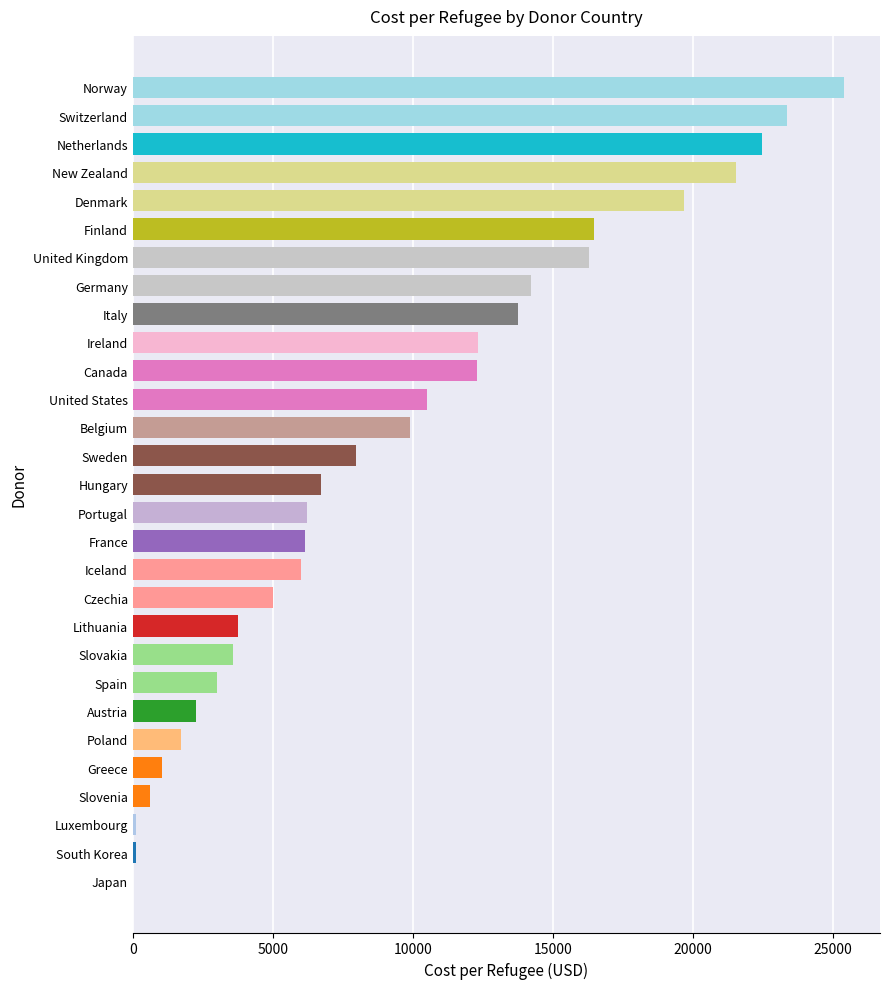

What is the ratio of the value at Denmark to the value at Spain?

6.6